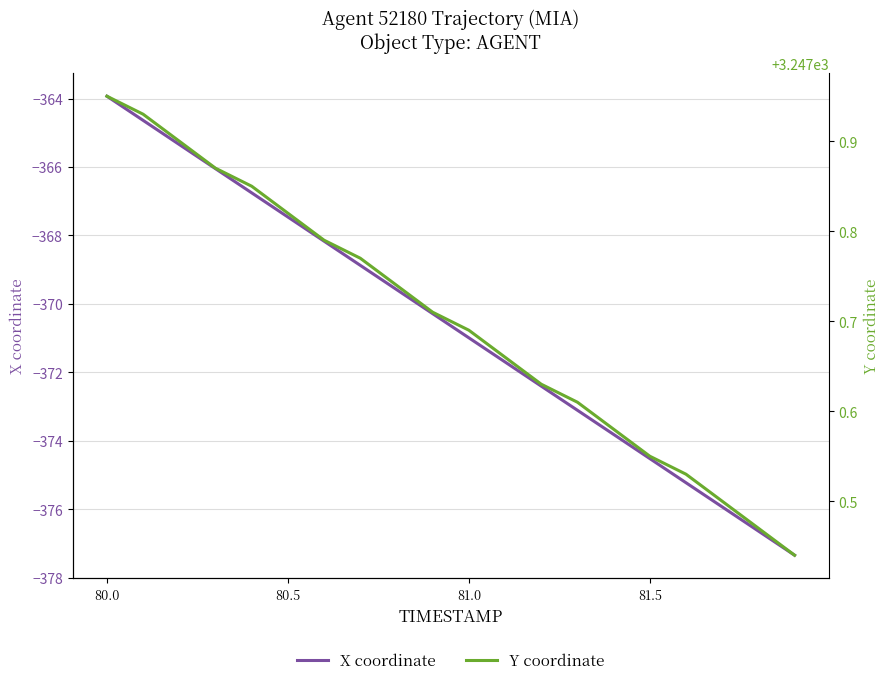

At which category is the sum across all series the highest?

80.0